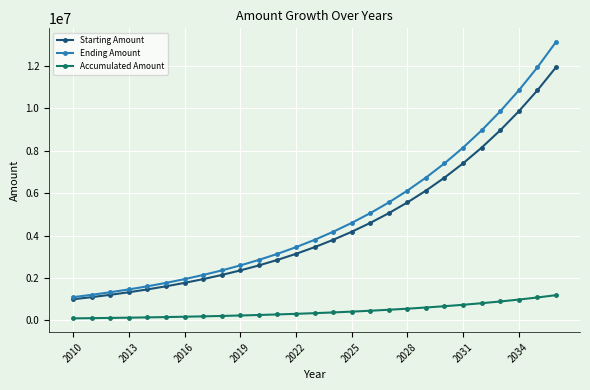

How many data points in Ending Amount are above 3797498?

14